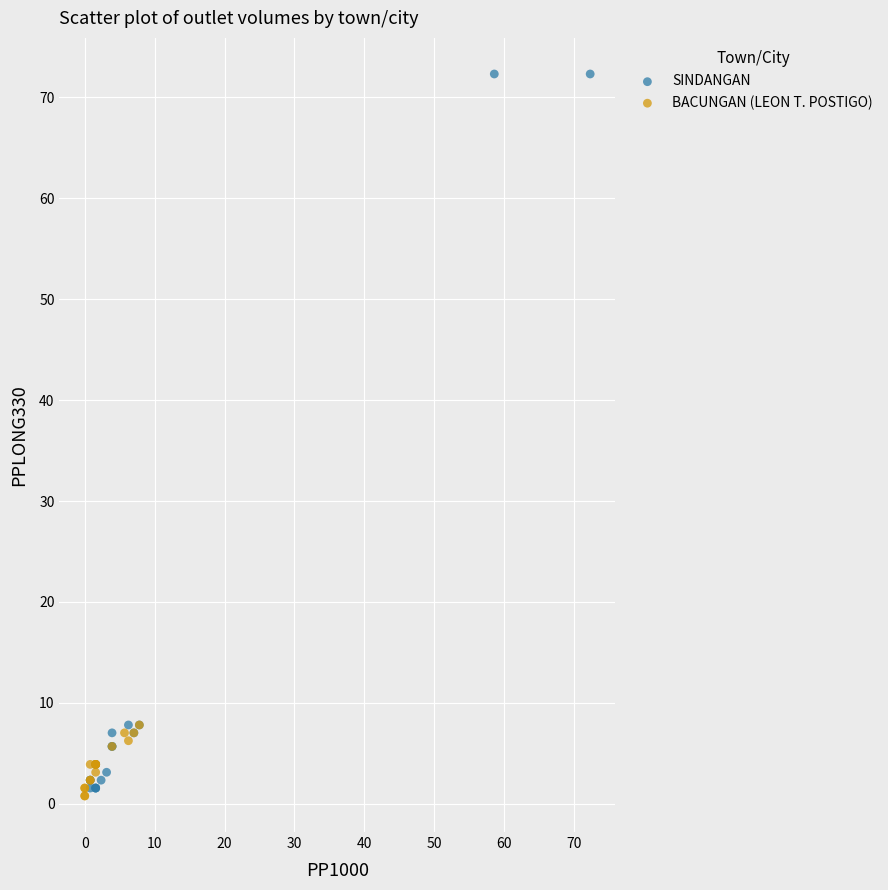

Which series reaches the maximum Y coordinate?

SINDANGAN